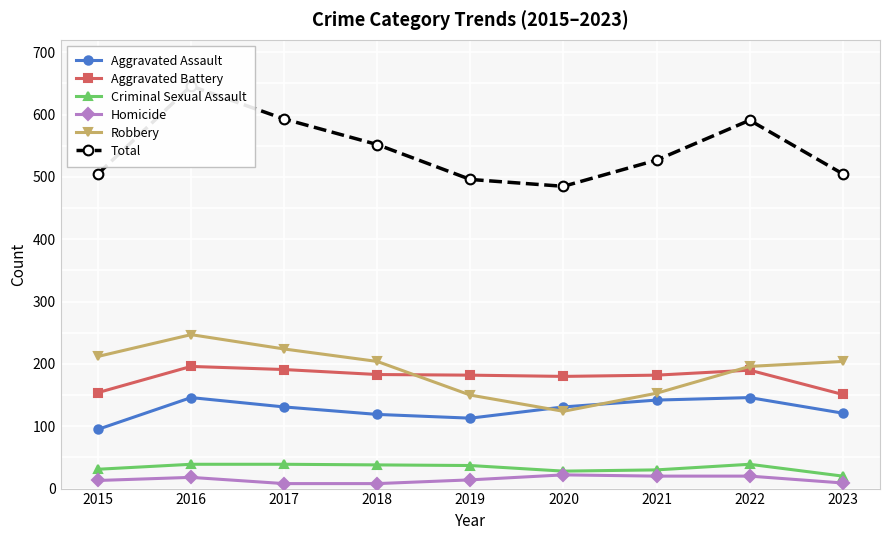

Rank the series at 2022 from highest to lowest value.

Total, Robbery, Aggravated Battery, Aggravated Assault, Criminal Sexual Assault, Homicide